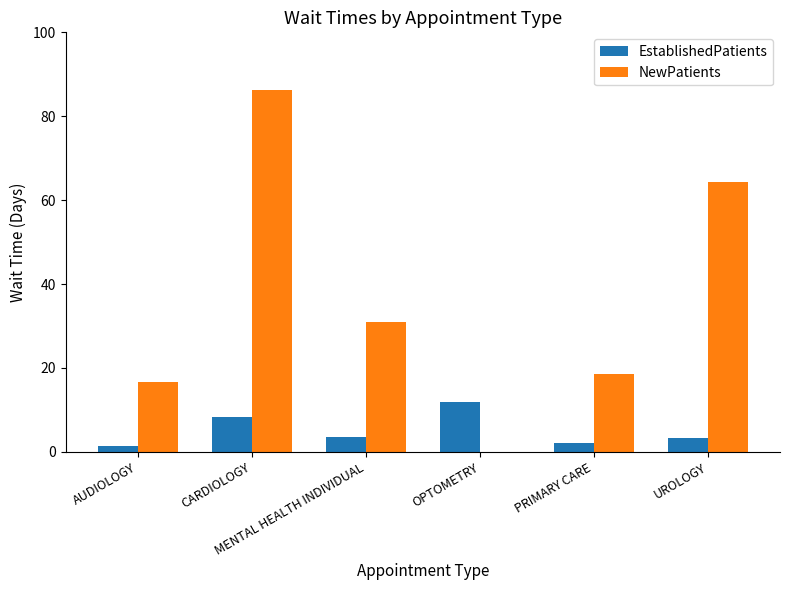

At which category is the sum across all series the highest?

CARDIOLOGY